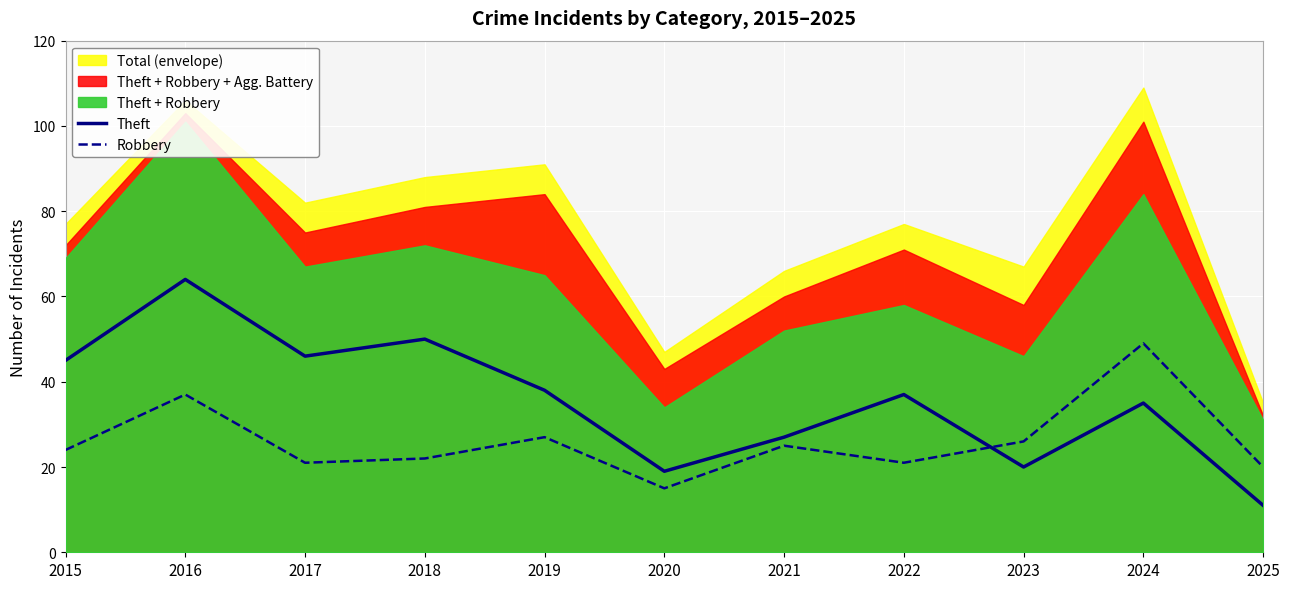

At which label does Robbery reach its minimum?

2020